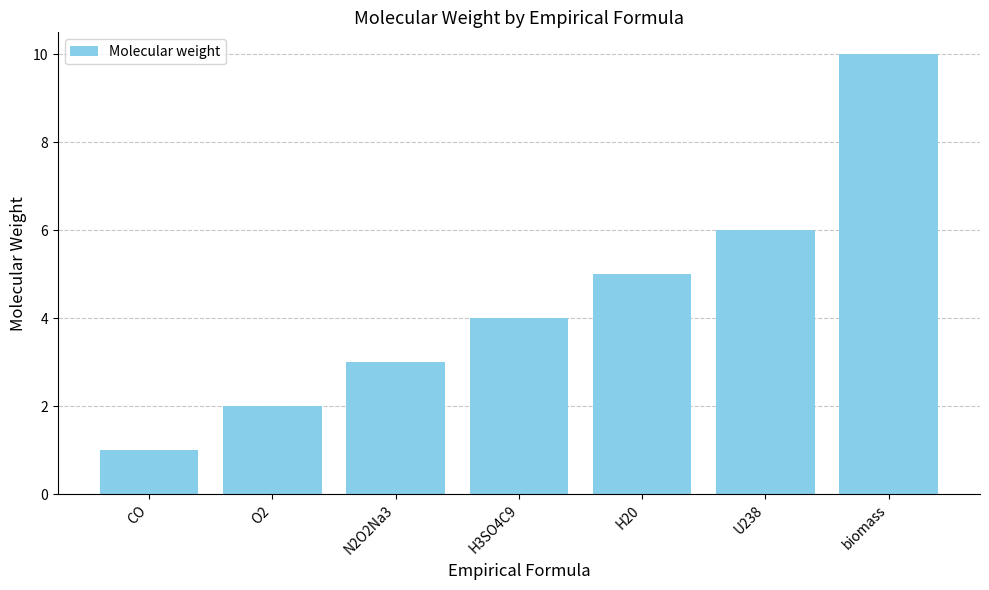

Between H20 and N2O2Na3, which is larger?

H20